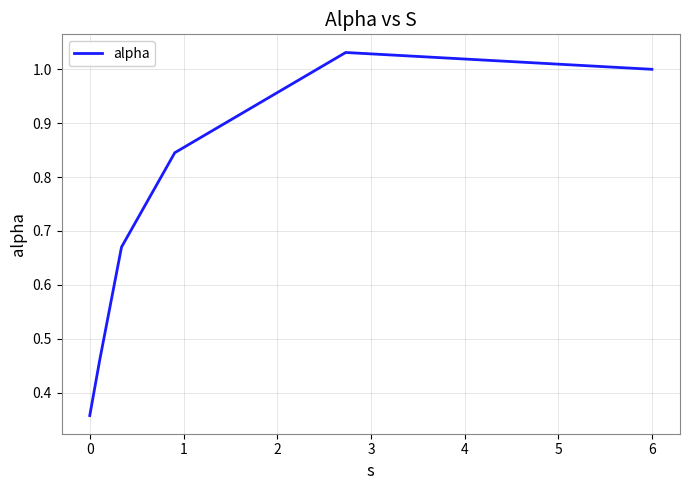

What is the difference between the maximum and second lowest values?

0.6